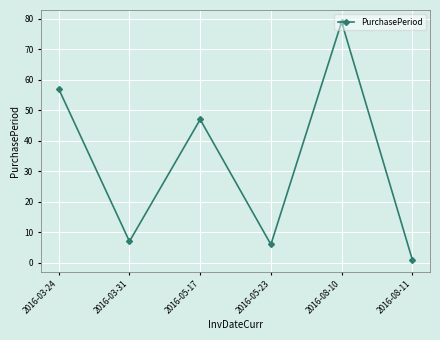

Rank the categories by value from lowest to highest.

2016-08-11, 2016-05-23, 2016-03-31, 2016-05-17, 2016-03-24, 2016-08-10